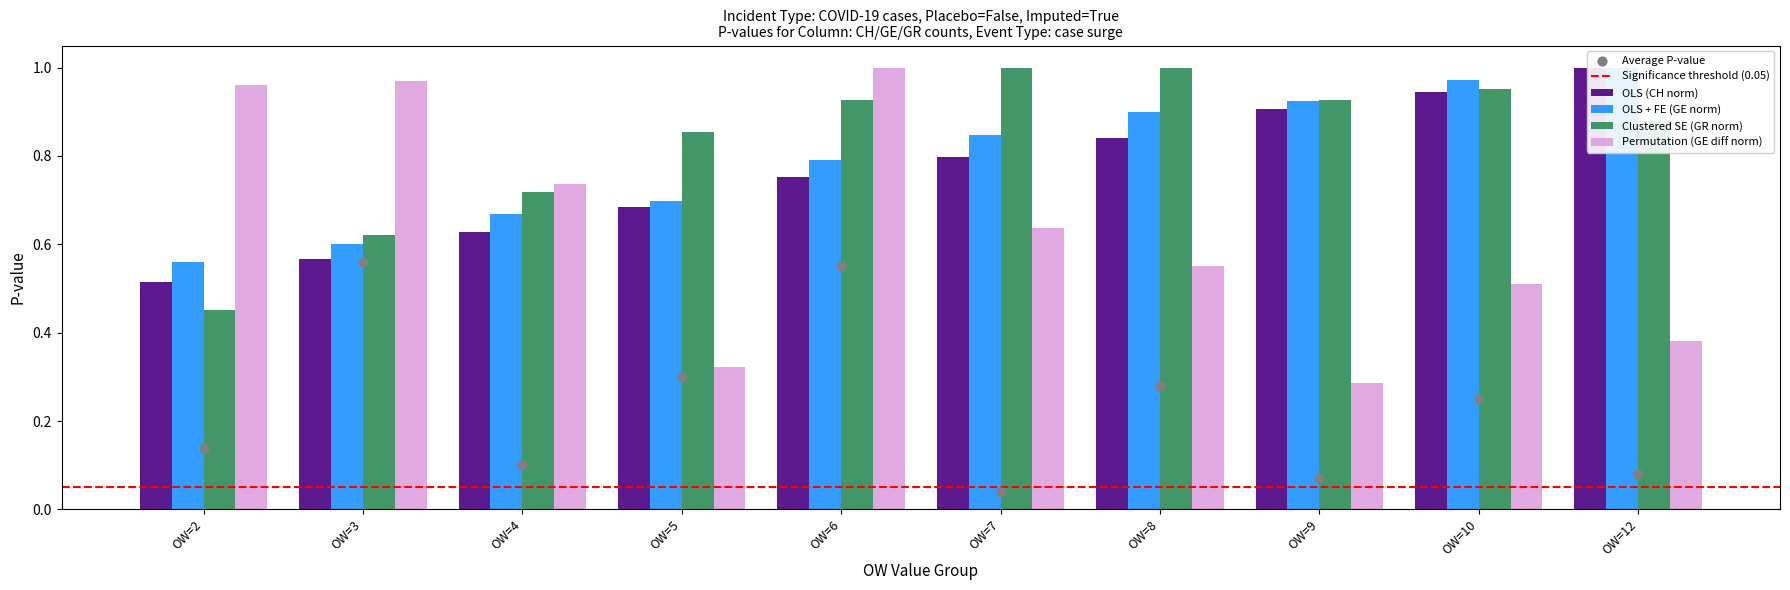

Is the value of GE at OW=8 greater than the value of GE_diff_pc at OW=4?

Yes